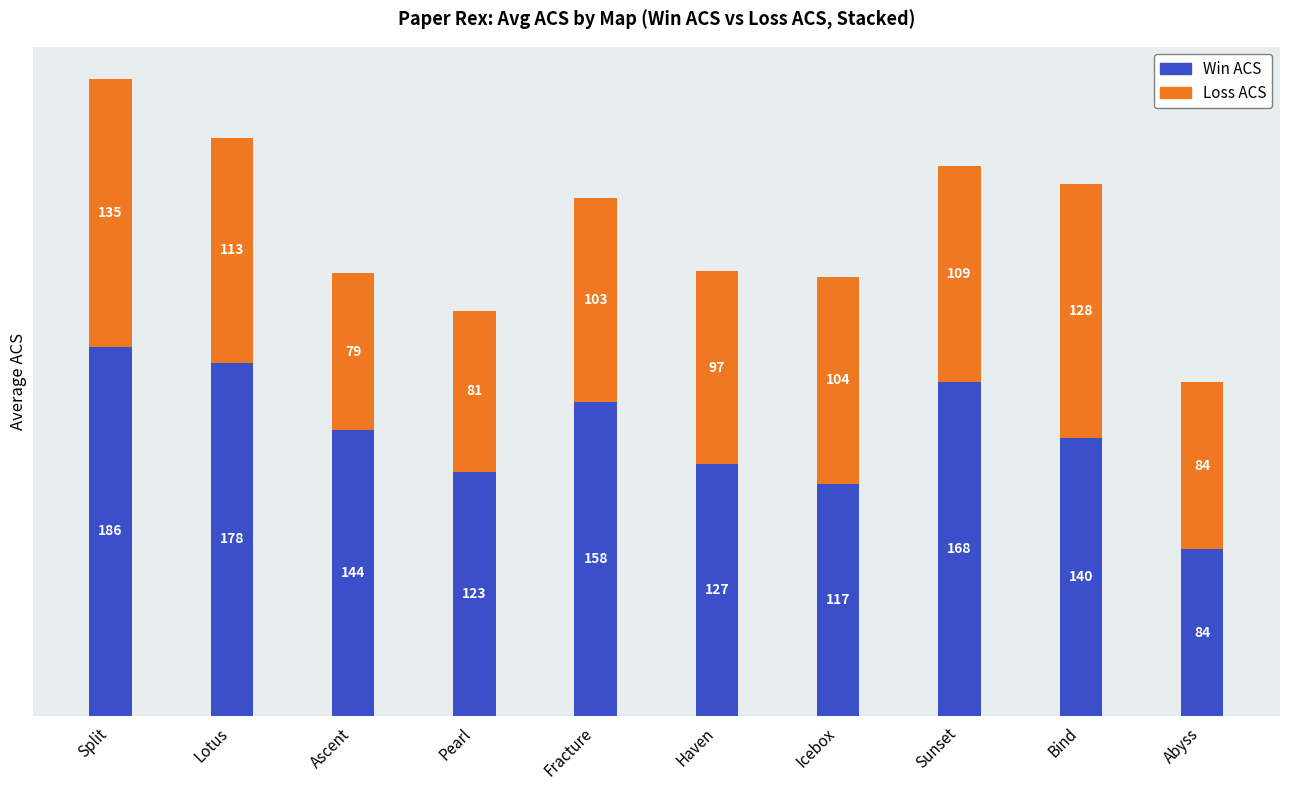

Reading left to right, list the values for the Win series.

186	178	144	123	158	127	117	168	140	84